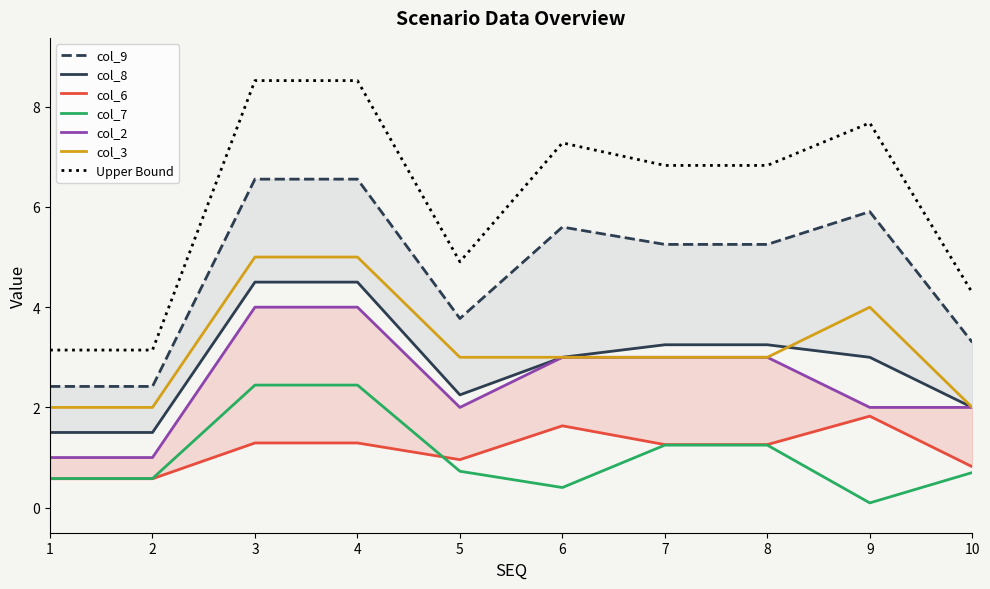

Where does the Upper Bound series first go above 6?

3